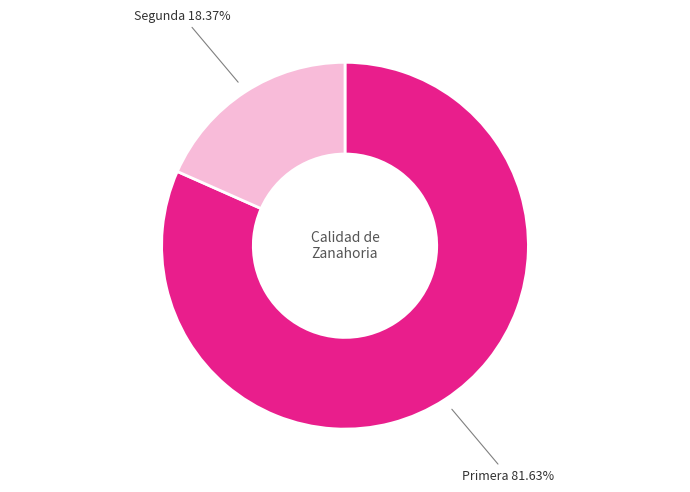

How many slices are in this pie chart?

2